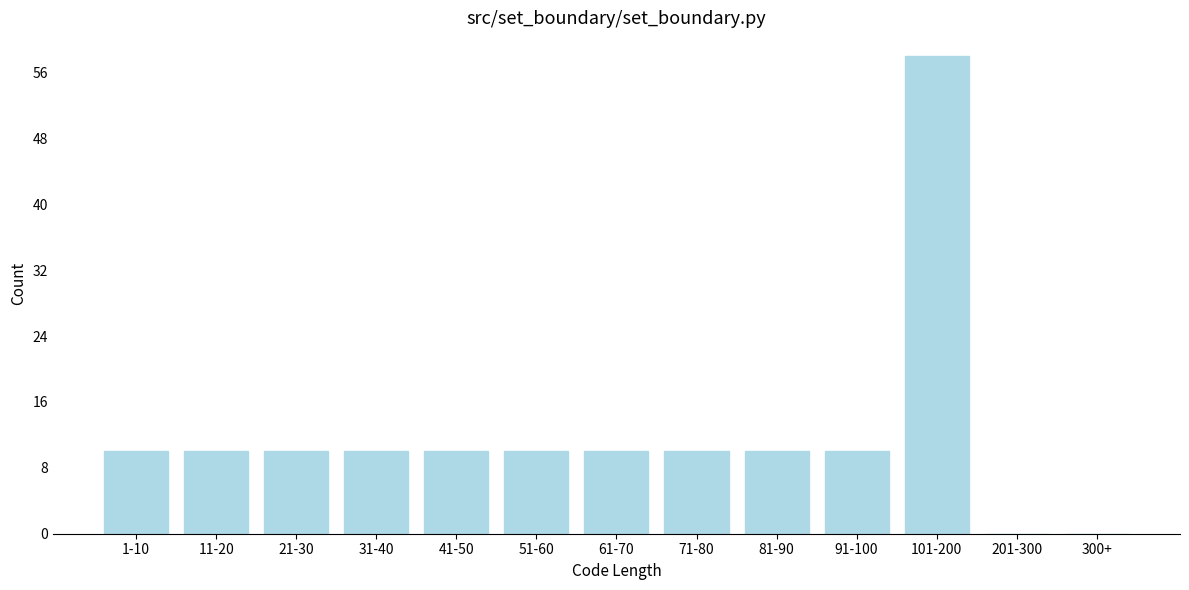

Reading left to right, extract all data points from this chart.

1-10=10	11-20=10	21-30=10	31-40=10	41-50=10	51-60=10	61-70=10	71-80=10	81-90=10	91-100=10	101-200=58	201-300=0	300+=0